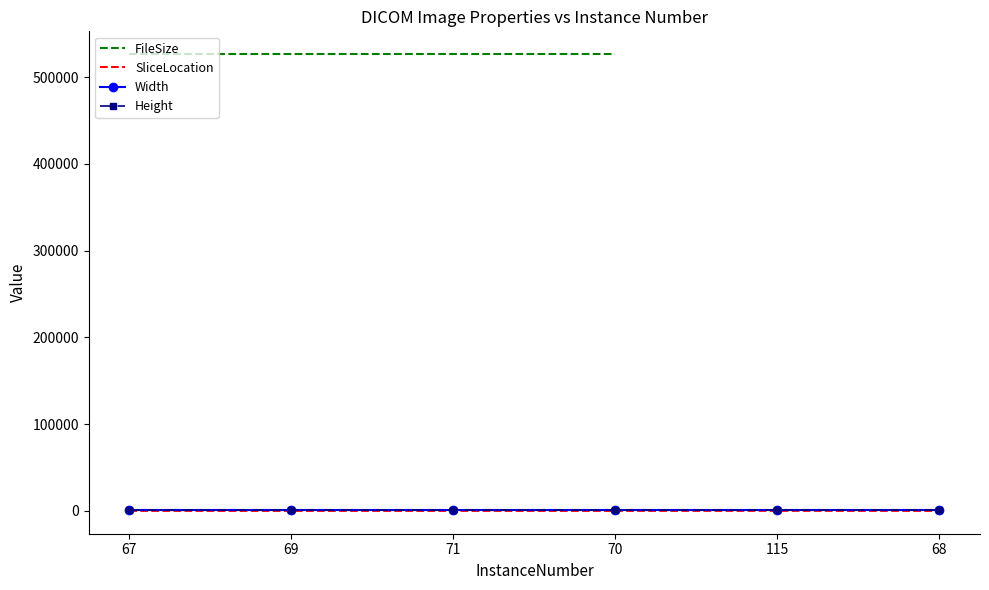

Which has a higher value, 71 or 69?

71